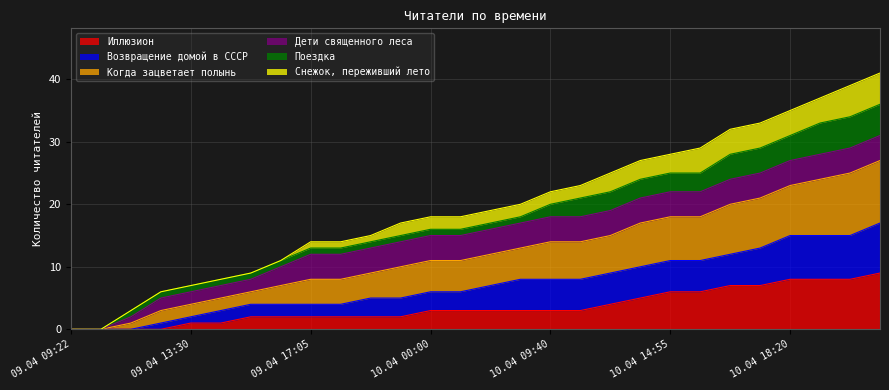

Does the chart display data point markers on the line(s)?

No